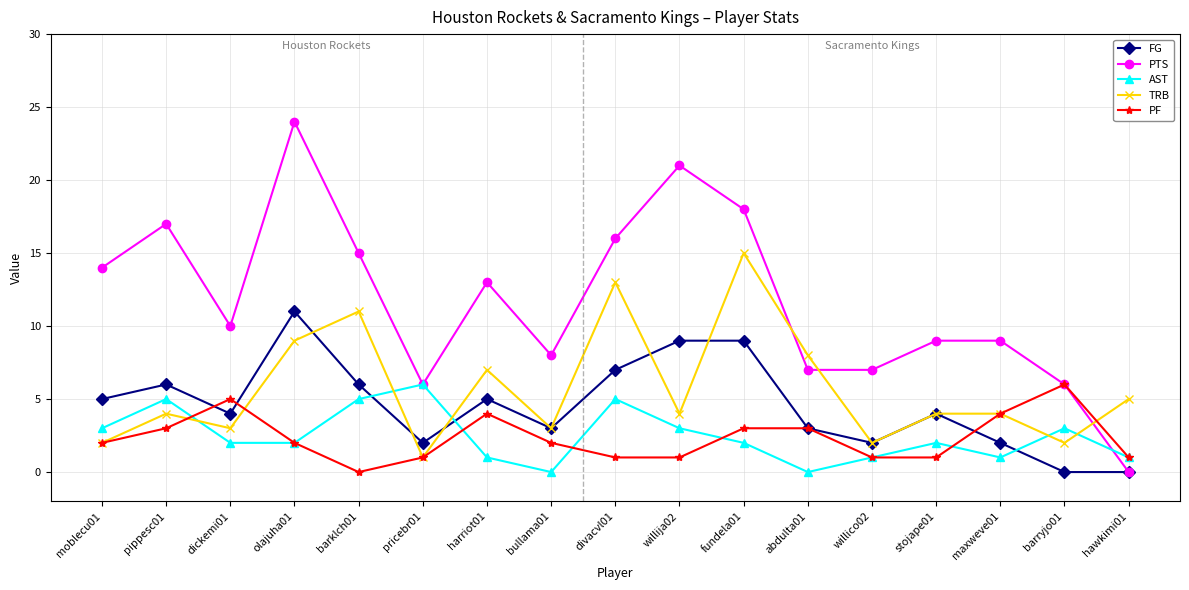

What is the average value of the TRB series?

6